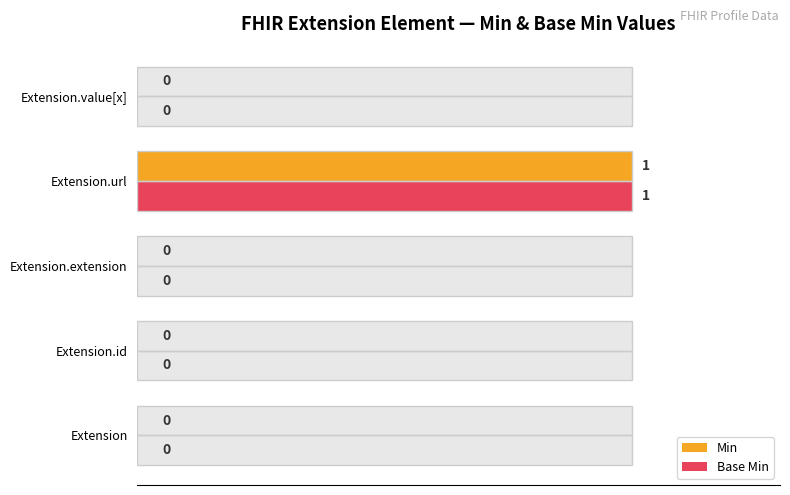

At Extension, list the series in order from smallest to largest.

Min, Base Min